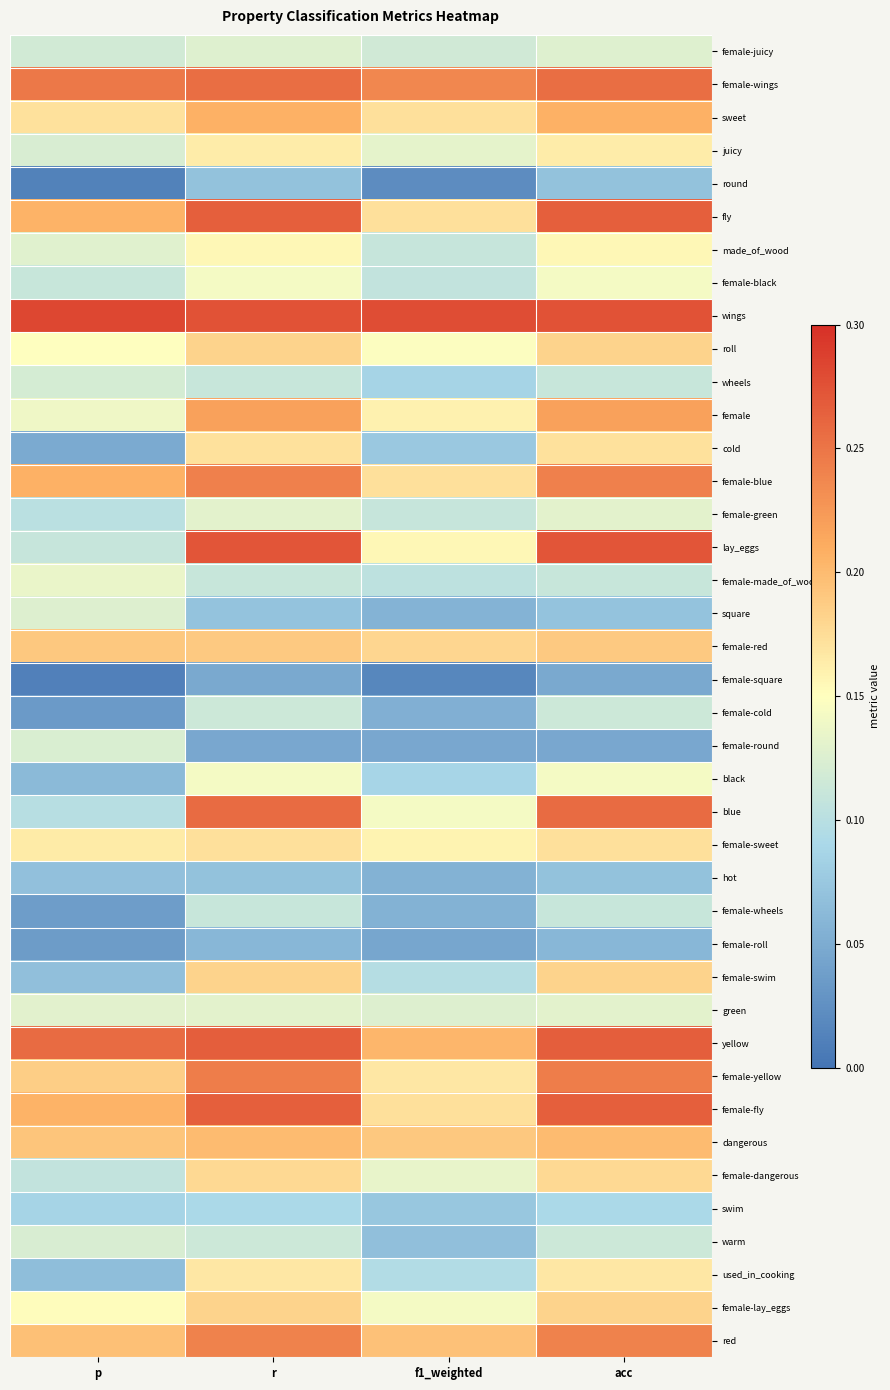

At how many categories does at least one series exceed 0?

4